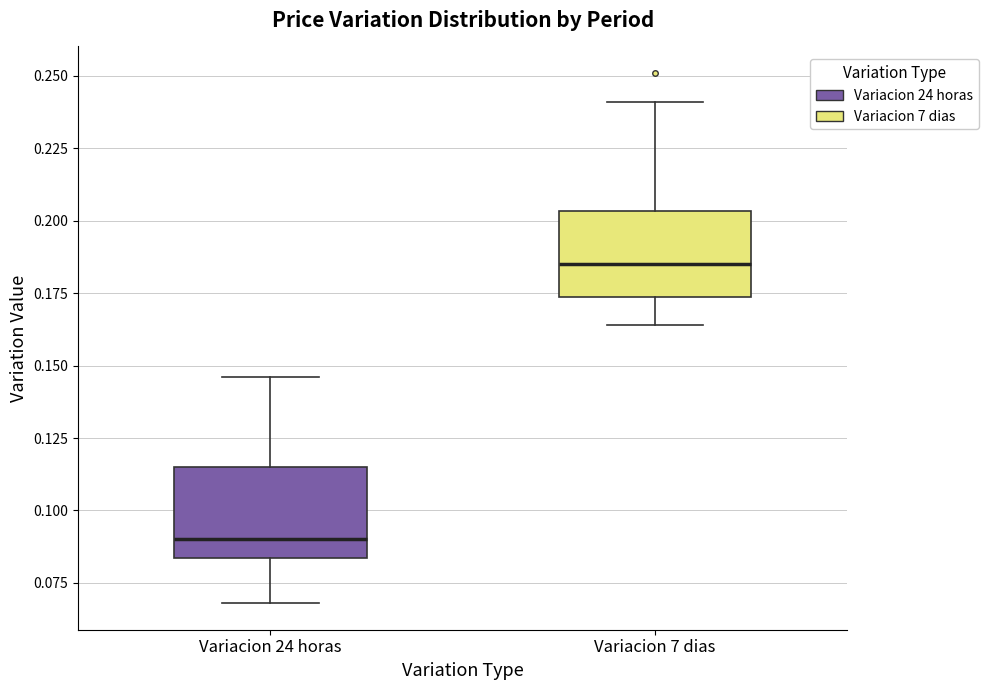

Reading left to right, transcribe this box plot: for each box, give where its median line is, the range the box spans, and where its two whiskers end, as read against the y-axis. The values are not printed on the chart, so give them approximately, as read against the axis.

Variacion 24 horas: median 0.090, box 0.085 to 0.115, whiskers 0.070 to 0.145
Variacion 7 dias: median 0.185, box 0.175 to 0.205, whiskers 0.165 to 0.240